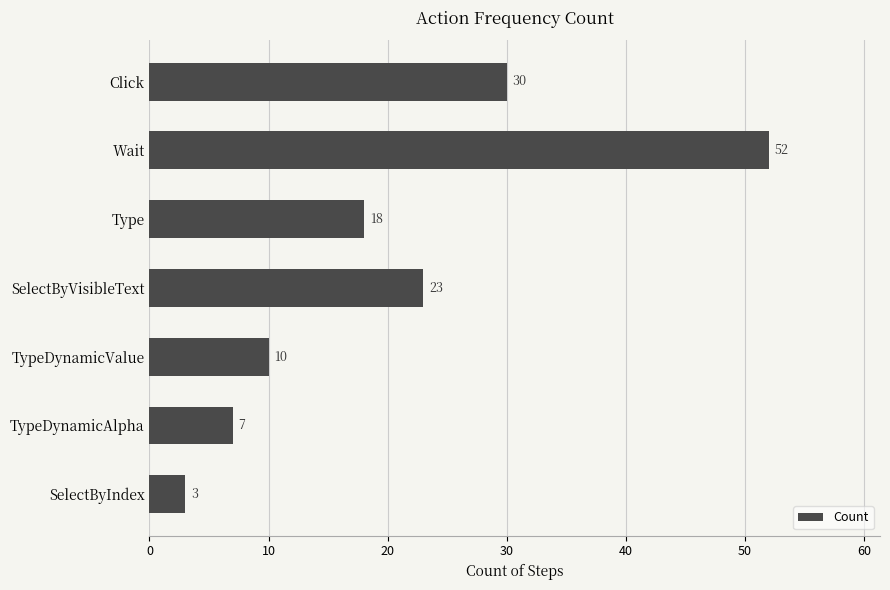

What is the sum of all values?

143